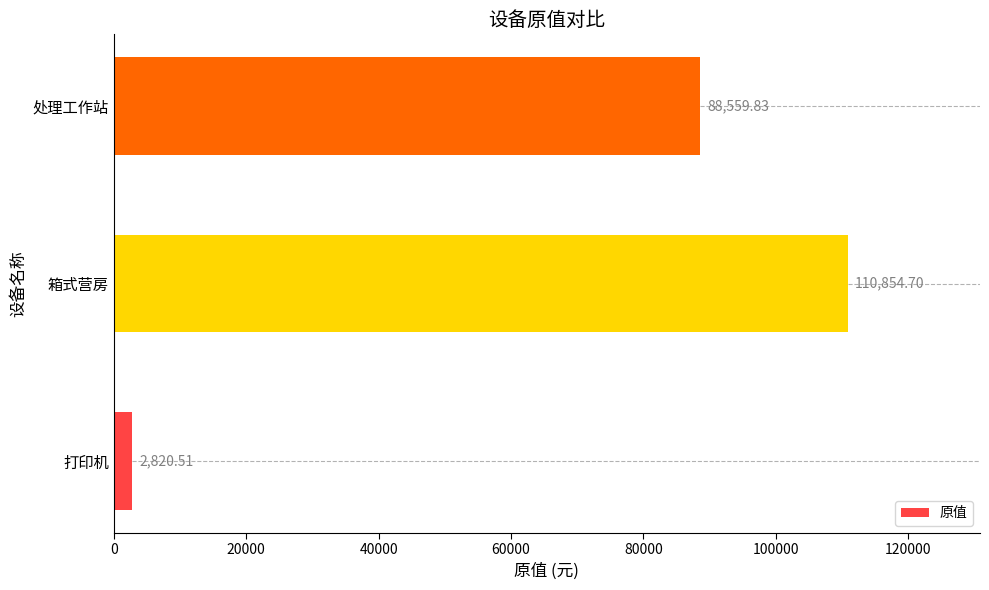

Reading left to right, extract all data points from this chart.

2820.5	110854.7	88559.8